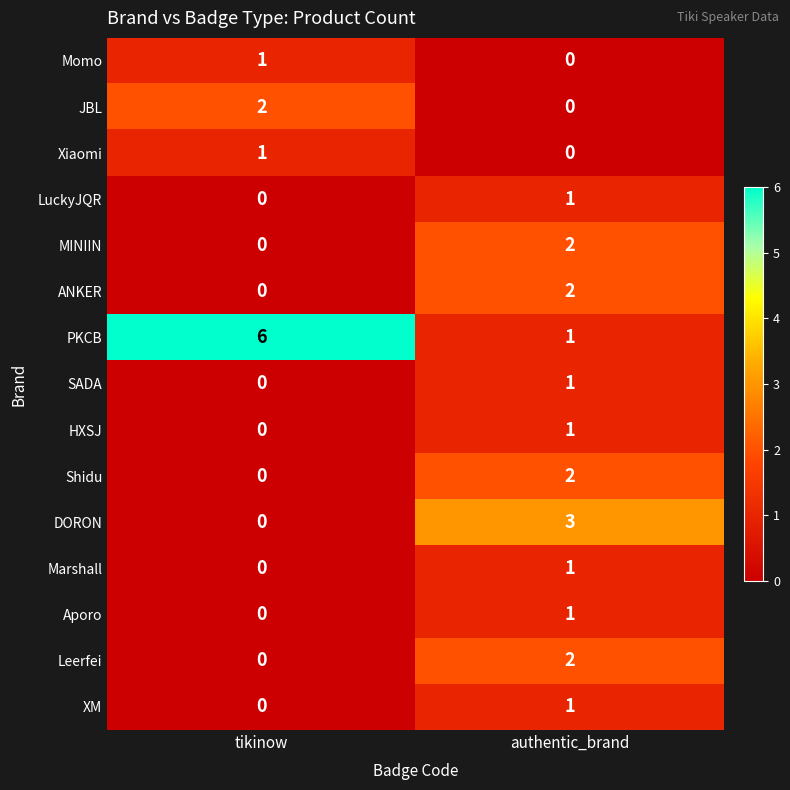

How many distinct data groups are displayed?

15